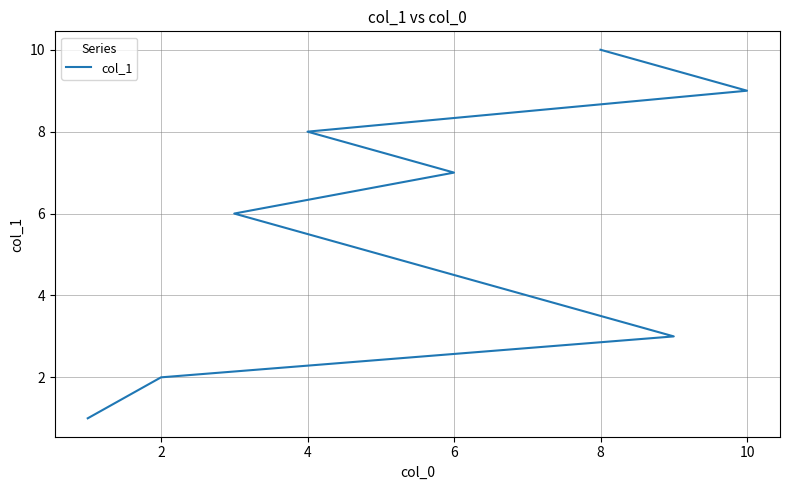

What is the sum of all values?

55